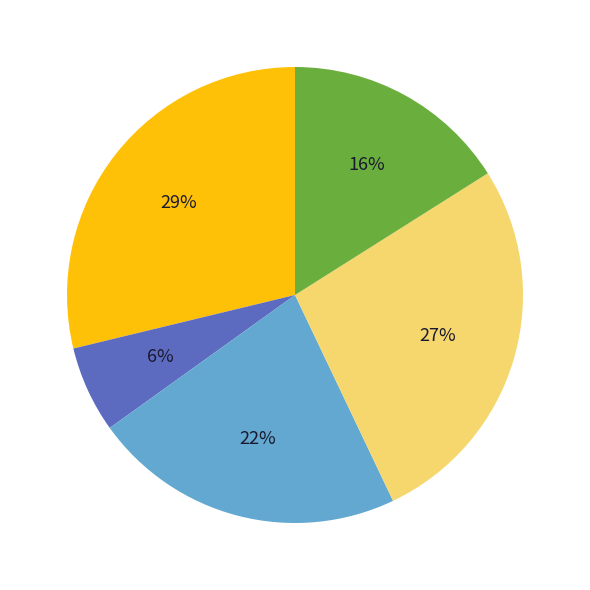

Is there a majority slice in this chart?

No